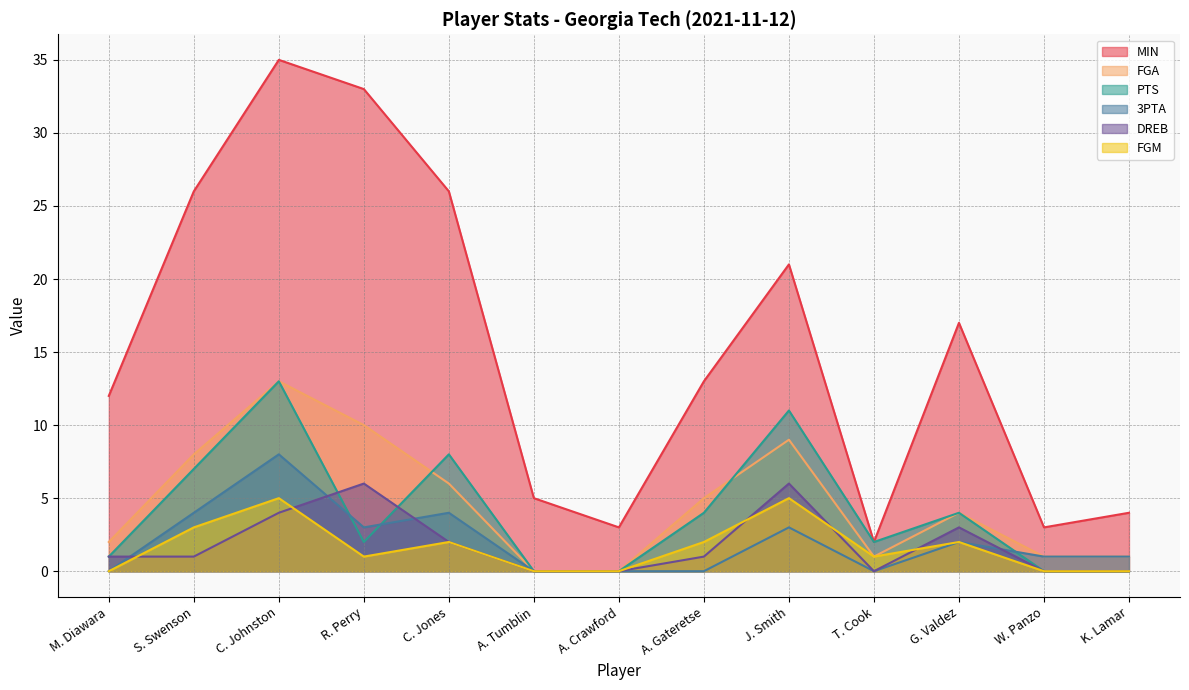

What is the spread (max minus min) of values at C. Jones?

24